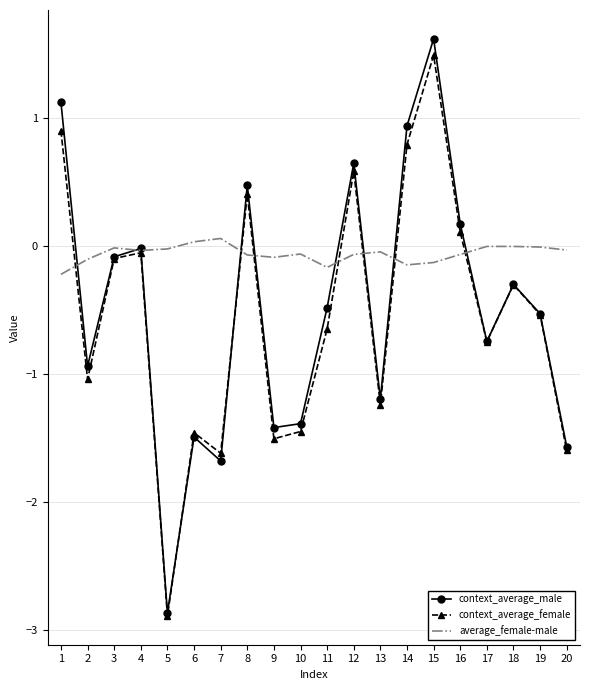

What is the total value across all series at 16?

0.2